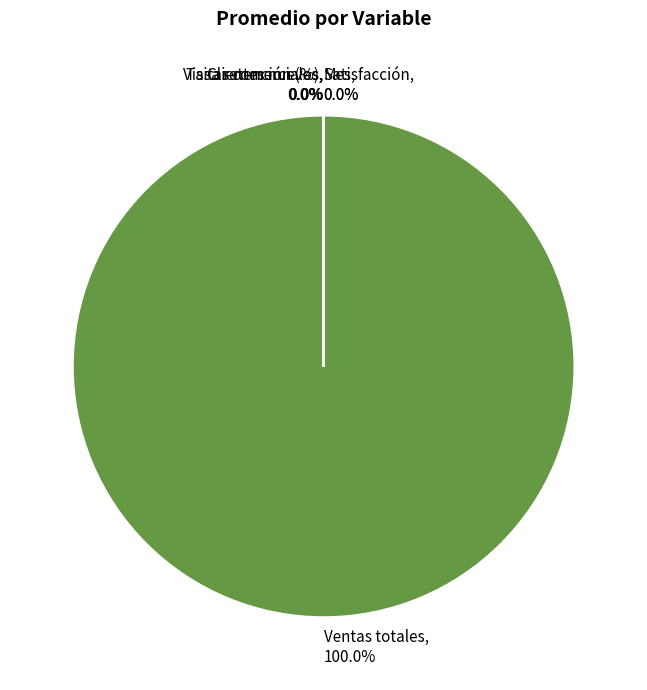

Is there any slice that represents more than half of the pie?

Yes